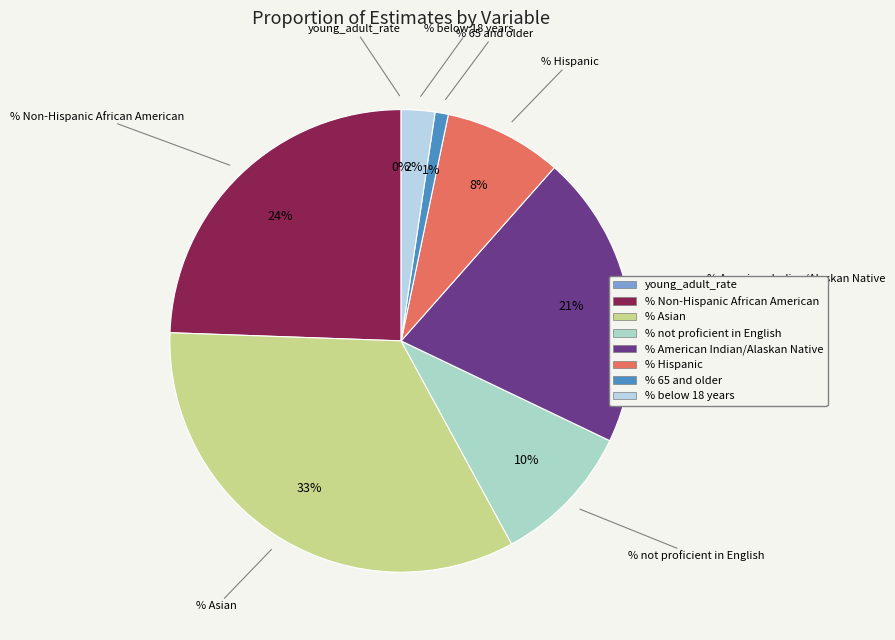

Does % not proficient in English account for over 50% of the chart?

No